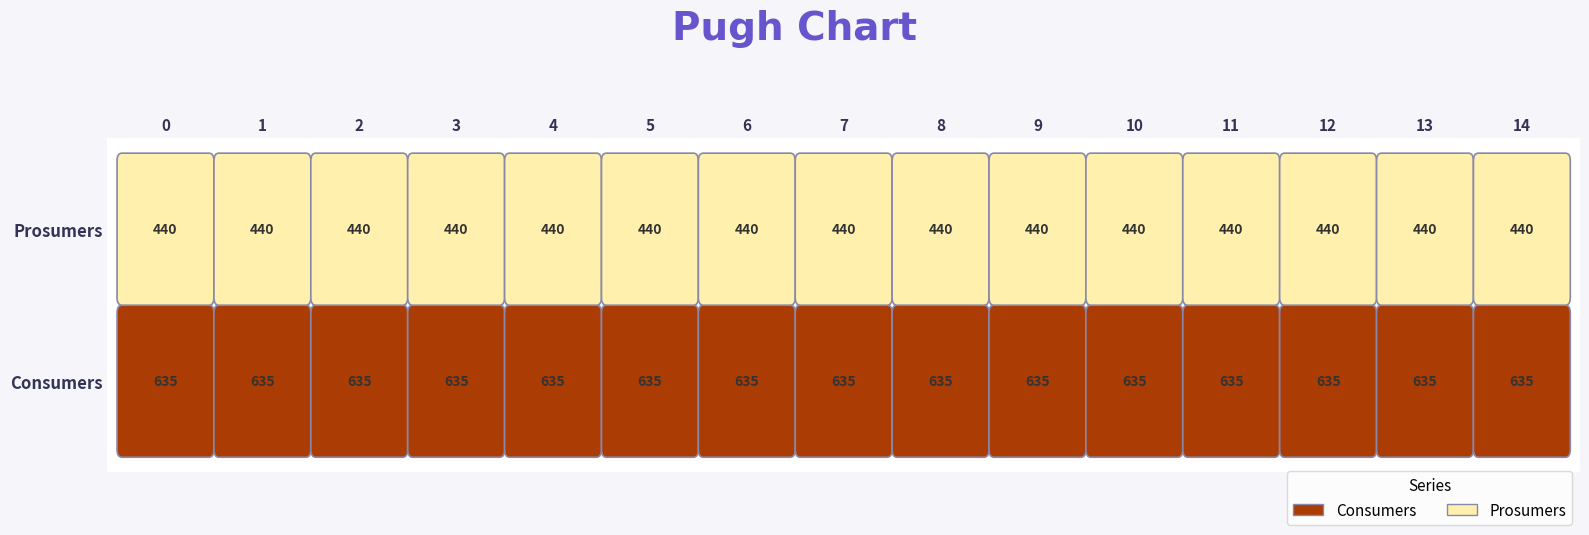

The value of Prosumers at 14 is 91. True or false?

False